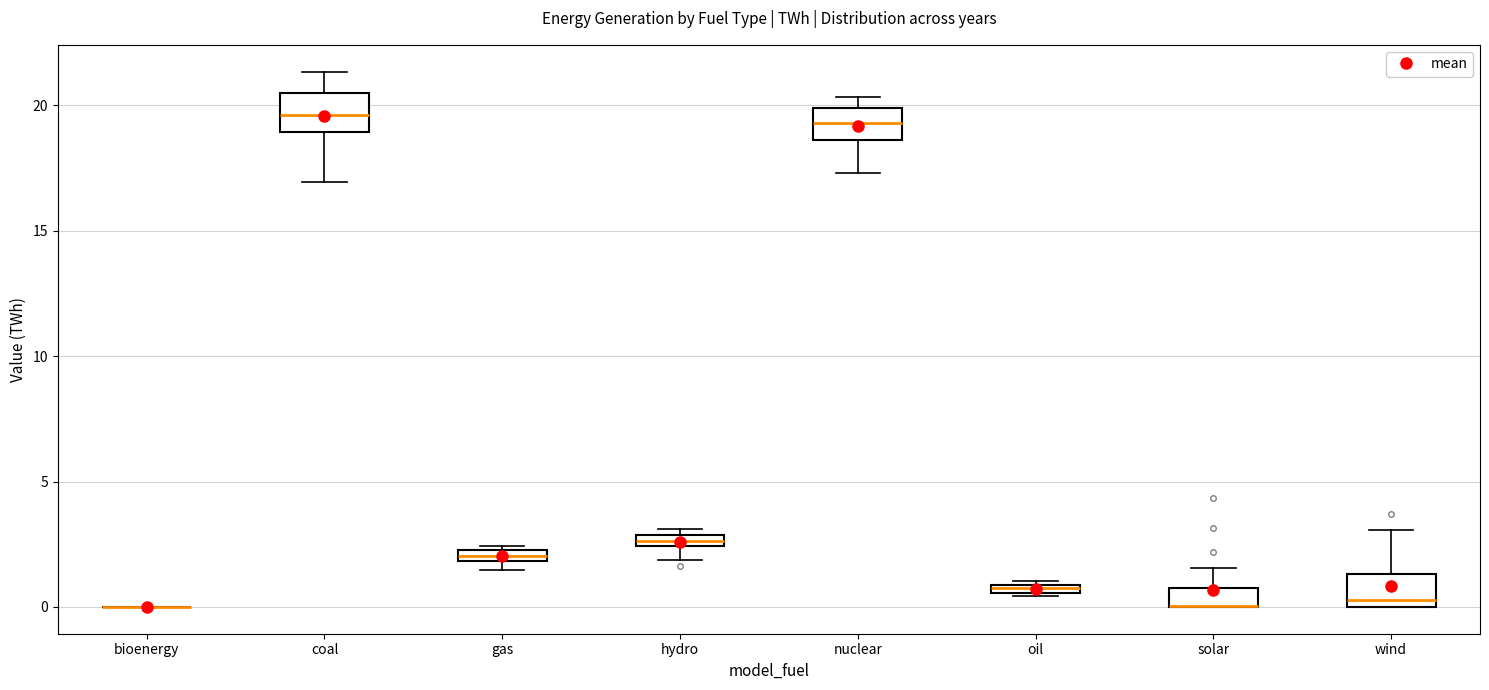

Where is the lower edge of the box for oil on the y-axis? The values are not printed on the chart, so give them approximately, as read against the axis.

0.5